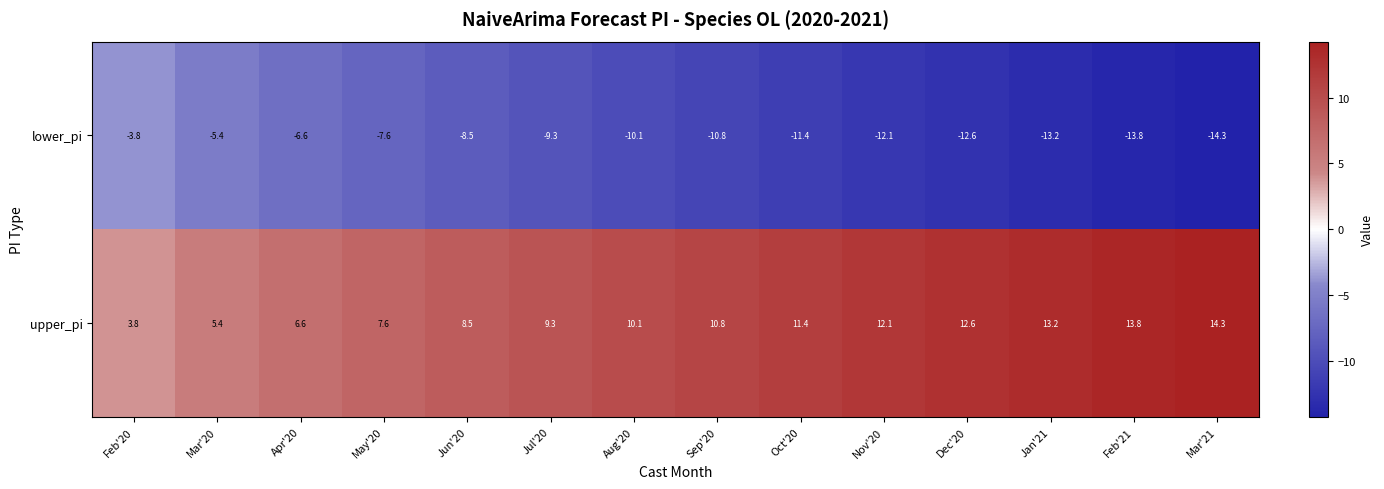

What is the spread (max minus min) of values at Apr'20?

13.2